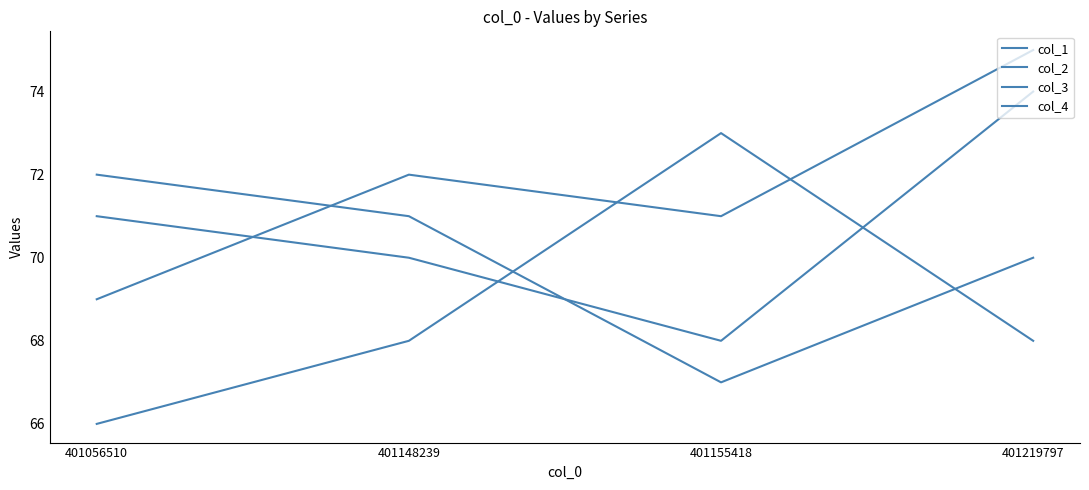

How many lines are shown in the chart?

4